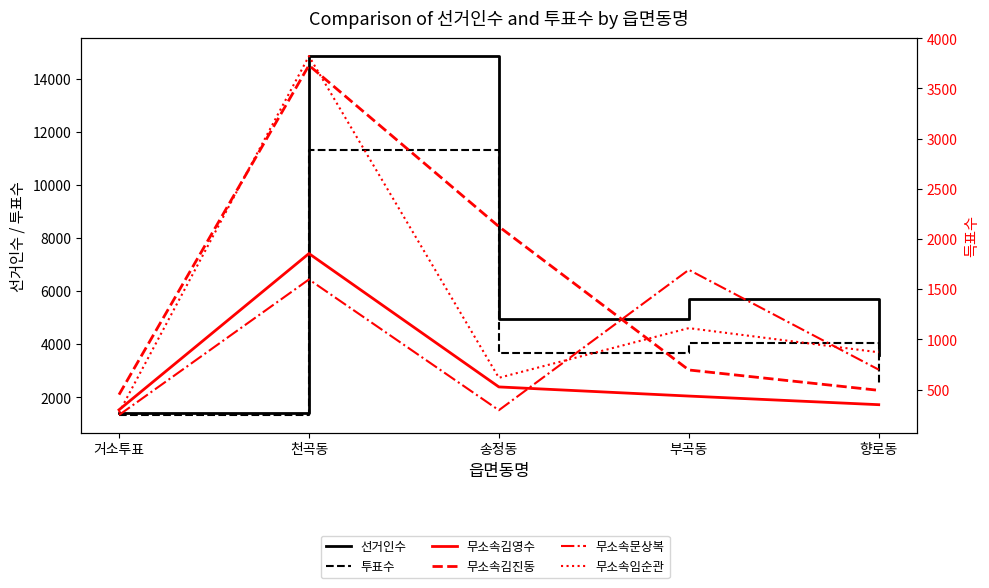

Is the value of 무소속김영수 at 천곡동 greater than the value of 무소속임순관 at 부곡동?

Yes